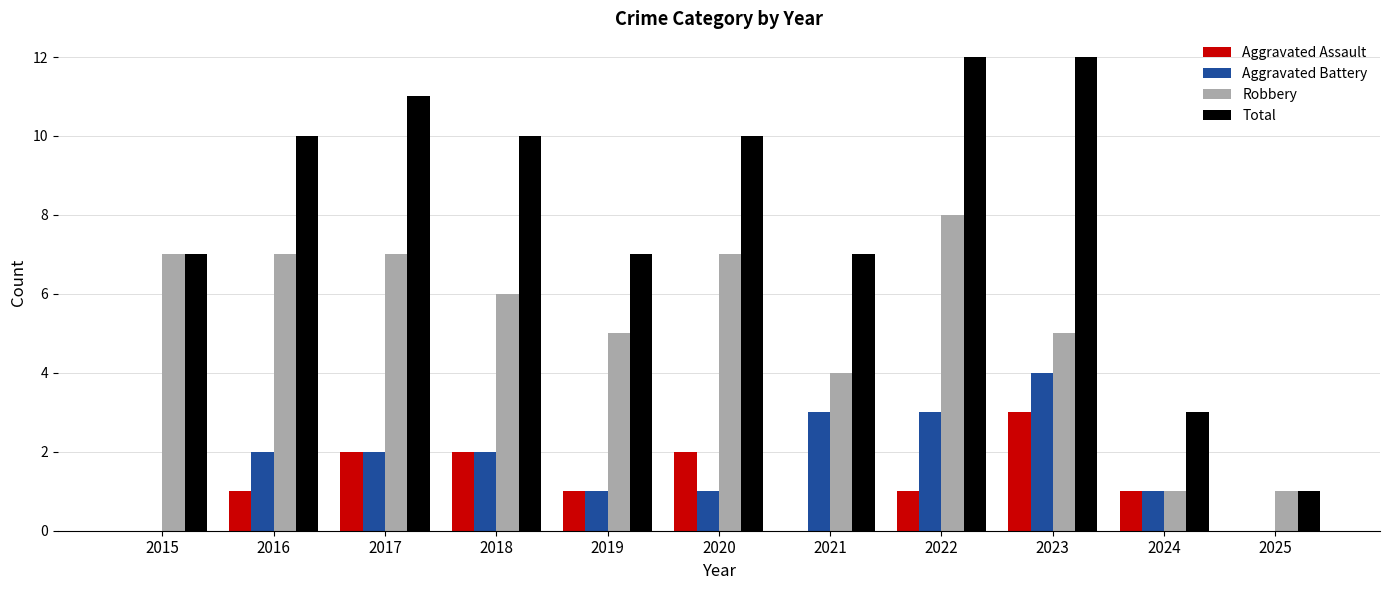

Reading left to right, what are all the values shown in this chart?

Aggravated Assault: 0	1	2	2	1	2	0	1	3	1	0
Aggravated Battery: 0	2	2	2	1	1	3	3	4	1	0
Robbery: 7	7	7	6	5	7	4	8	5	1	1
Total: 7	10	11	10	7	10	7	12	12	3	1